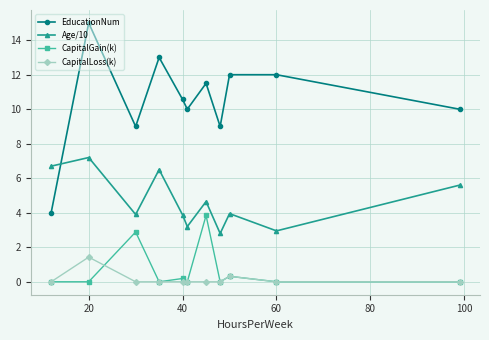

True or false: Age/10 and CapitalGain(k) intersect in this chart.

False